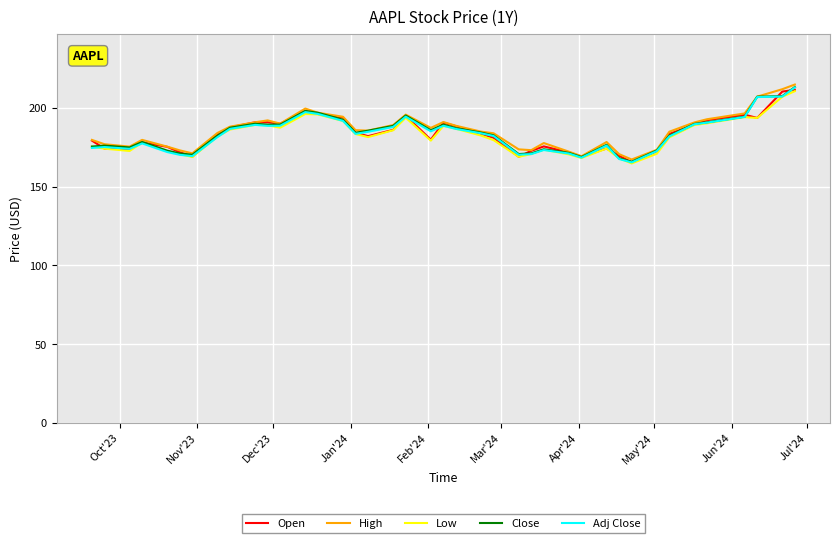

What is the minimum value shown in the chart?

164.8